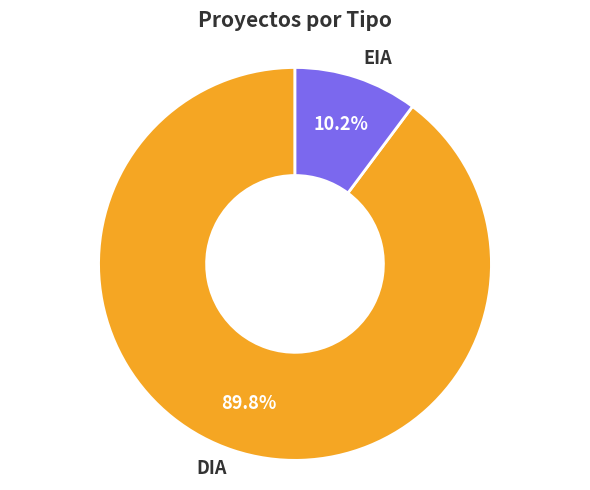

What percentage is the DIA slice, to the nearest percent?

90%